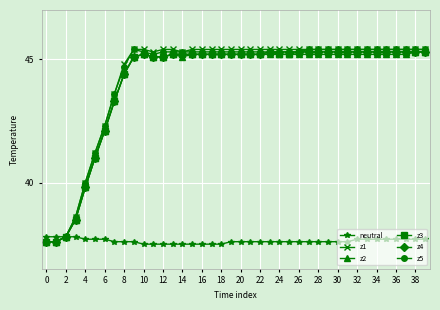

What is the value of the z1 point at the 8th from the left?

43.6